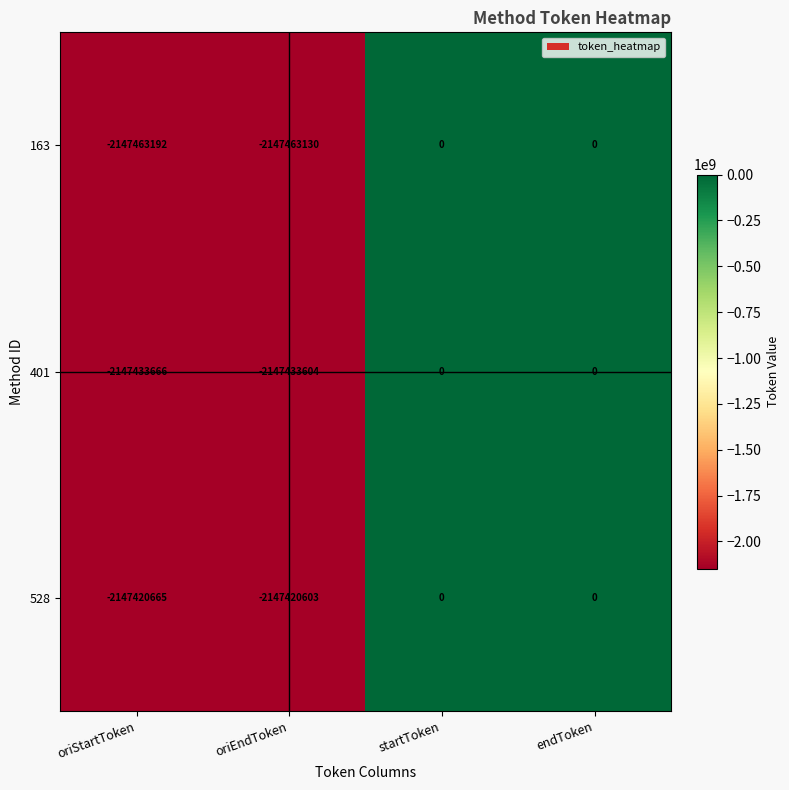

What is the minimum value shown in the chart?

-2147463192